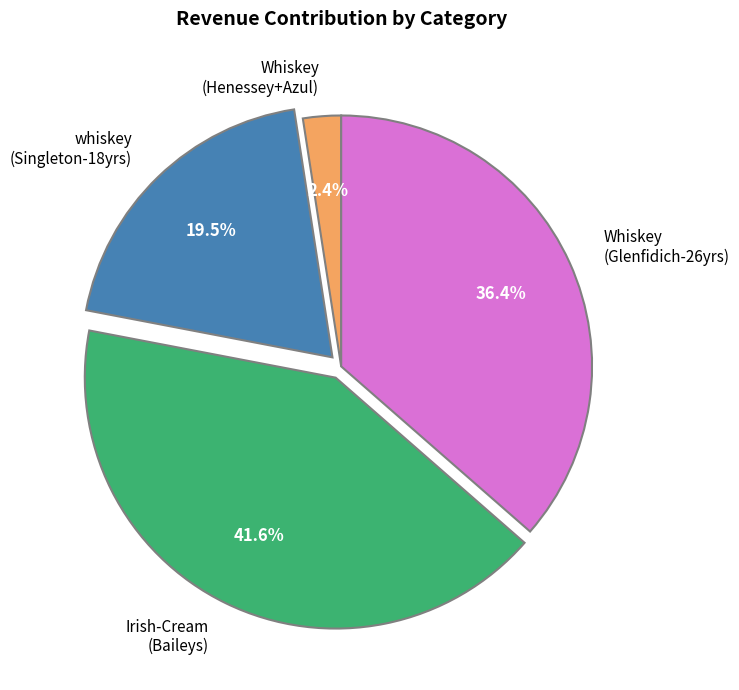

How many slices are in this pie chart?

4